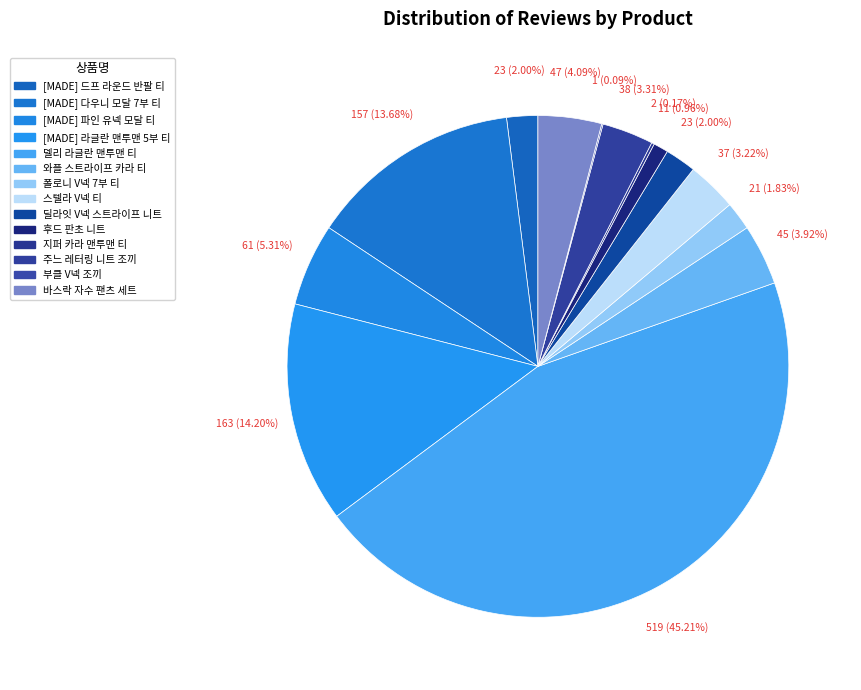

To the nearest percent, what is the difference between the largest and smallest slice percentages?

45%